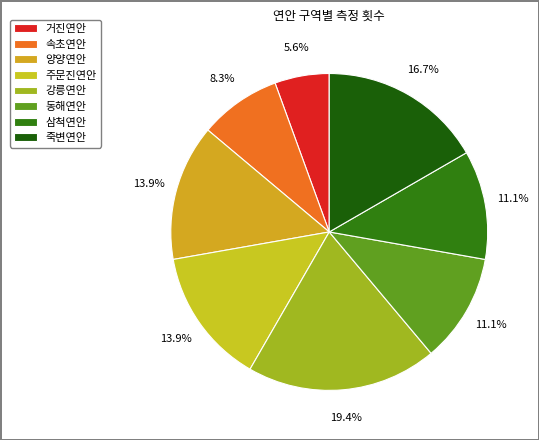

How many segments does this pie chart have?

8